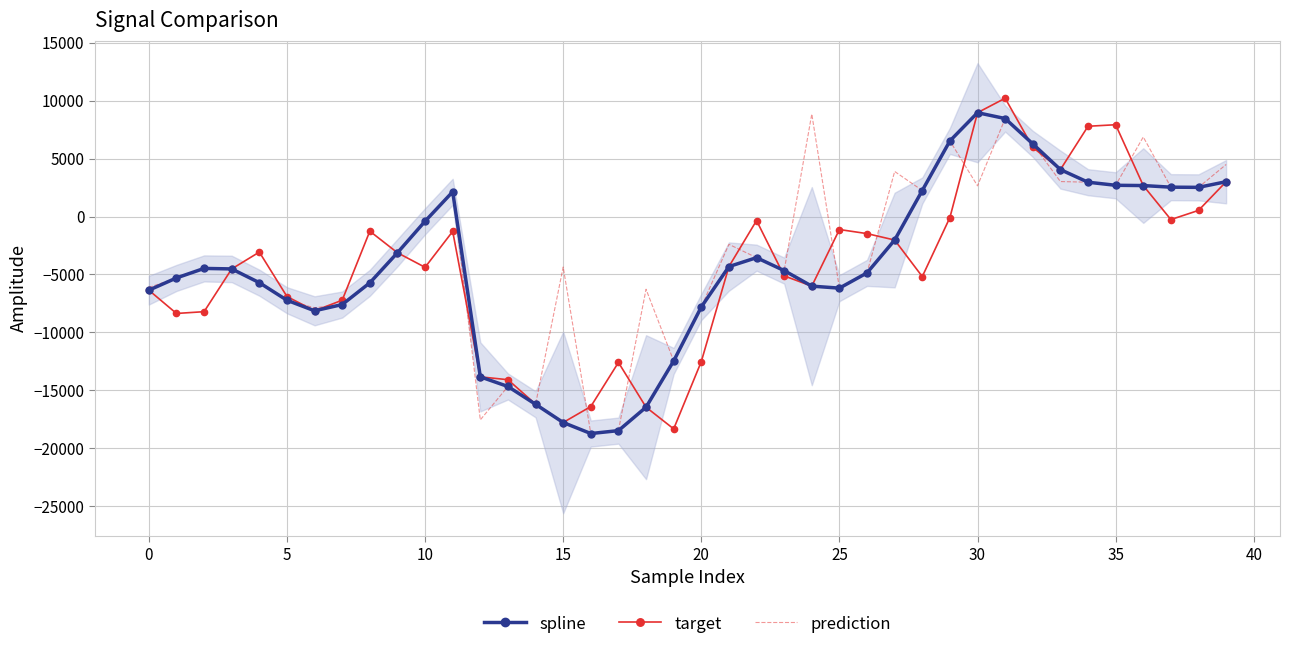

What is the spread (max minus min) of values at 26?

3387.9